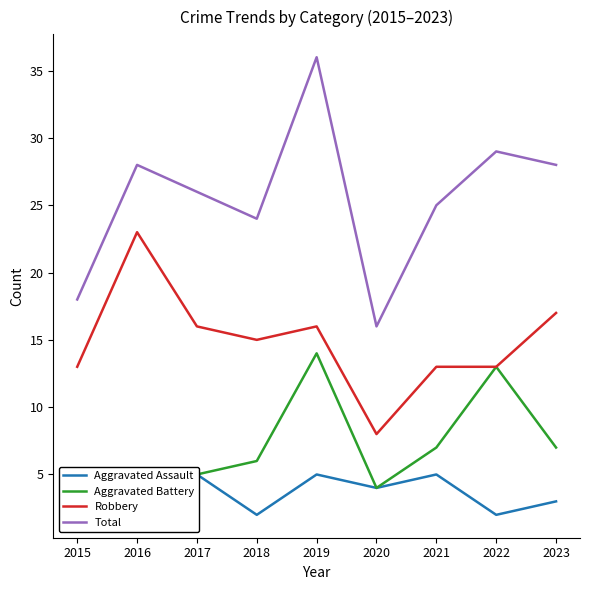

True or false: Total and Aggravated Assault cross at least once.

False